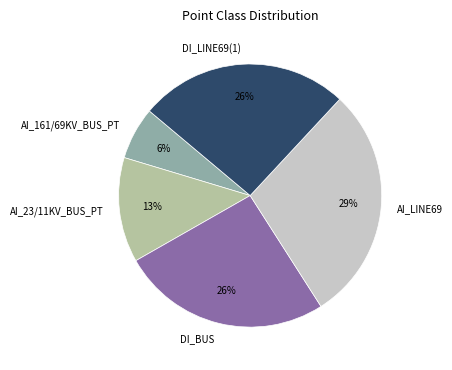

What percentage is the DI_LINE69(1) slice, to the nearest percent?

26%